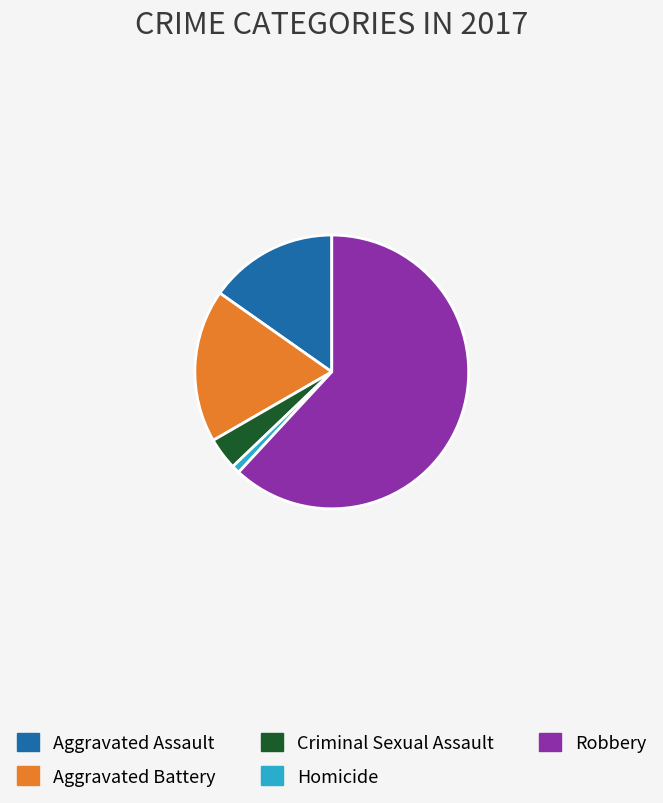

What is the majority slice?

Robbery